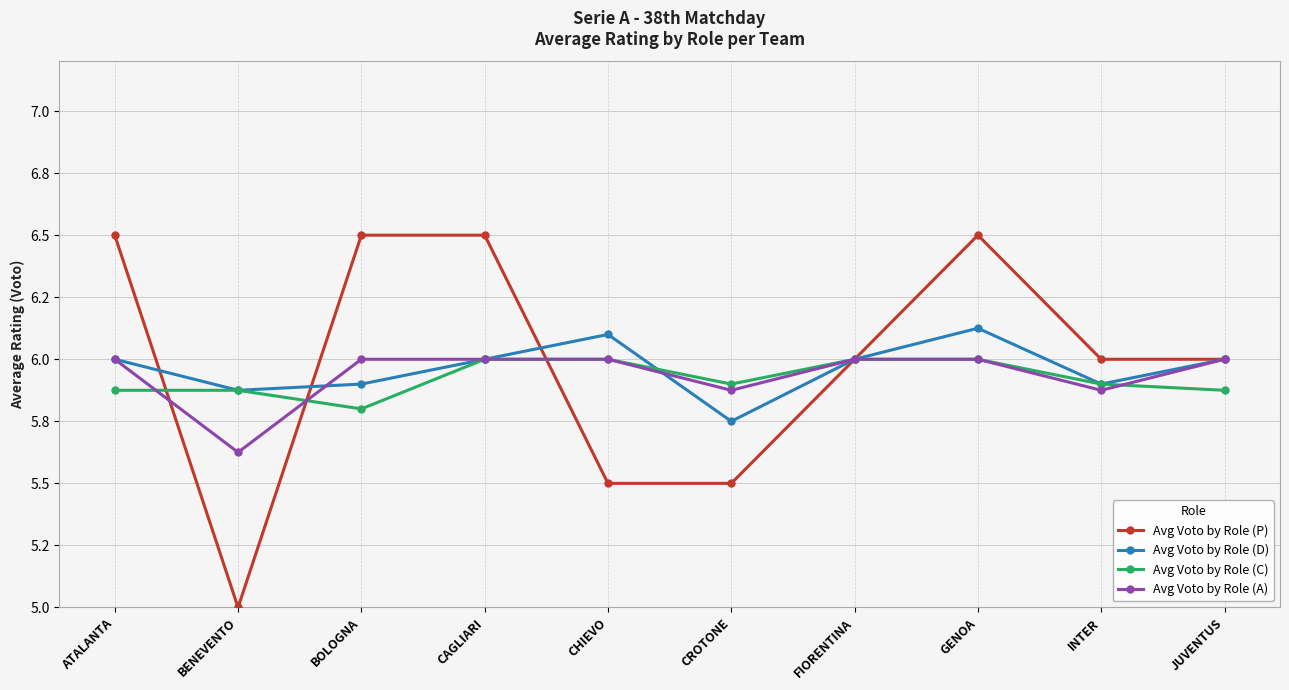

Does the chart have visible grid lines?

Yes